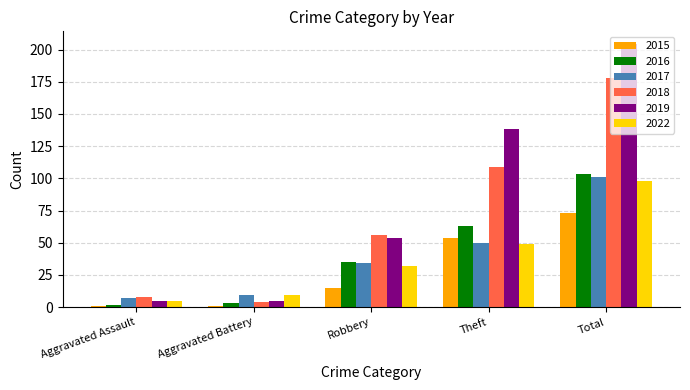

At which label does 2018 reach its minimum?

Aggravated Battery